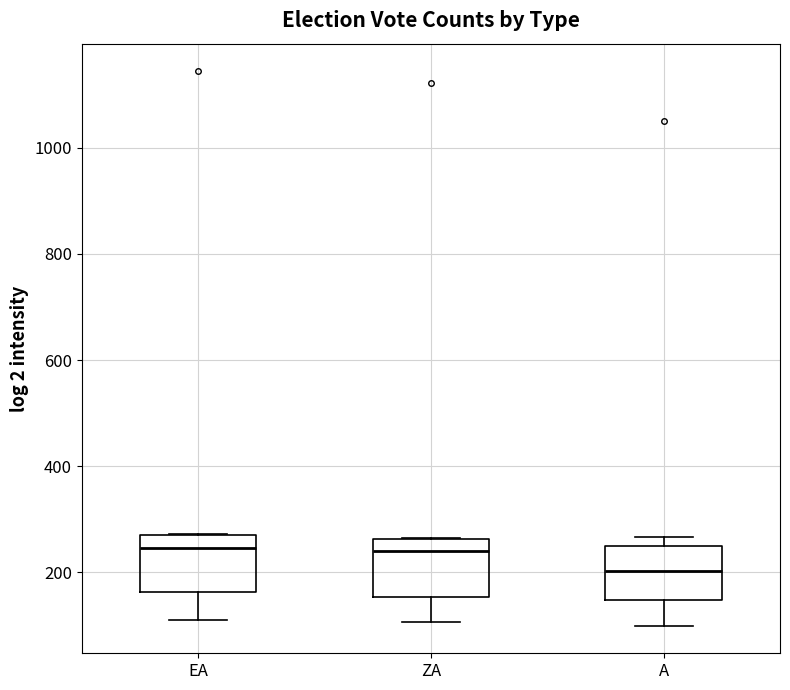

Where does the median line of the box for ZA sit on the y-axis? The values are not printed on the chart, so give them approximately, as read against the axis.

240